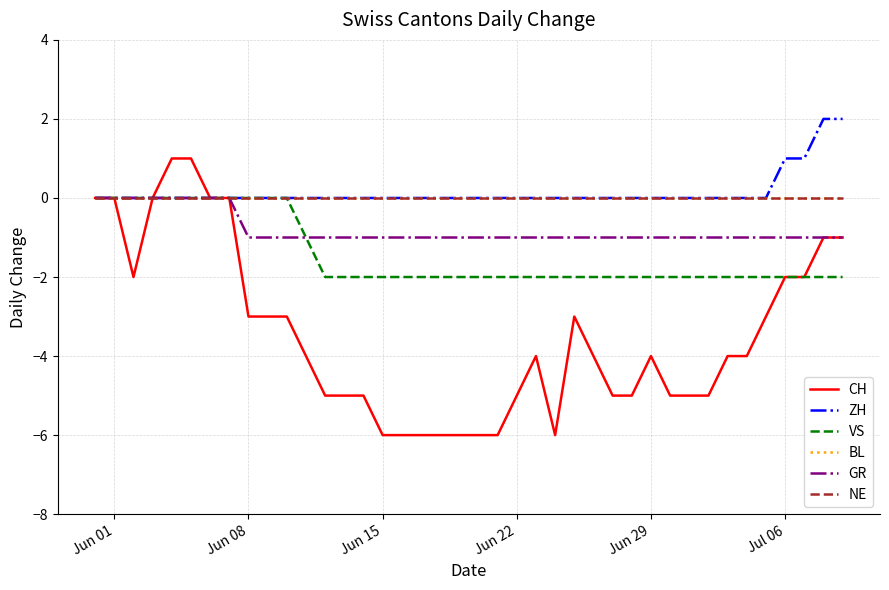

At how many categories does at least one series exceed 0?

6